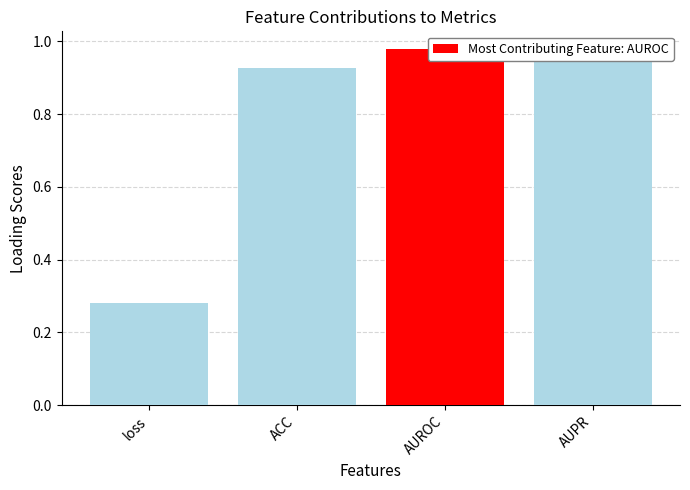

What is the difference between the maximum and minimum values?

0.7